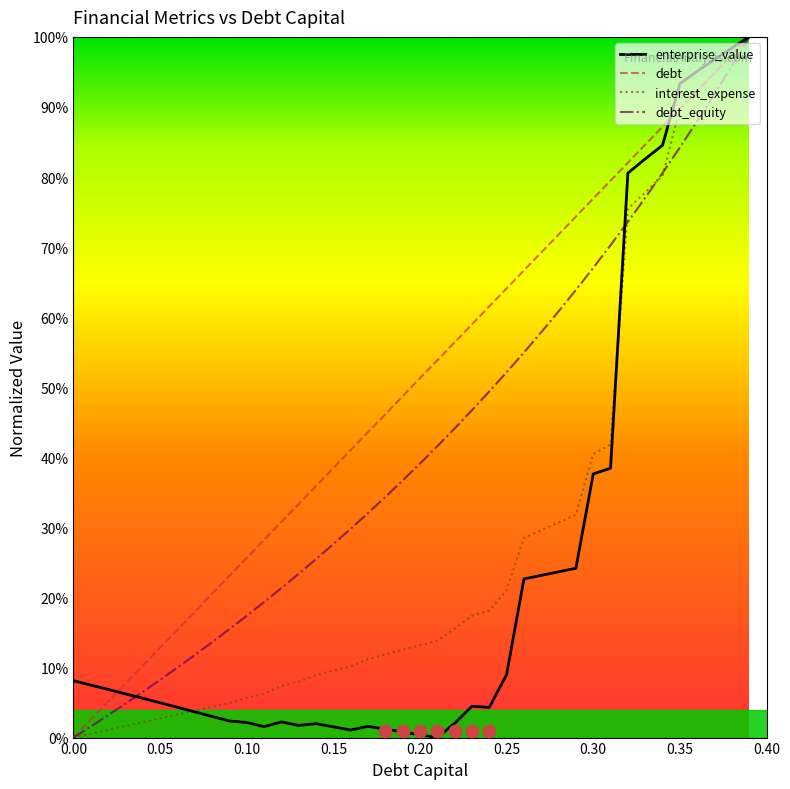

Is the value of interest_expense at 0.16 greater than the value of debt at 0.32?

No